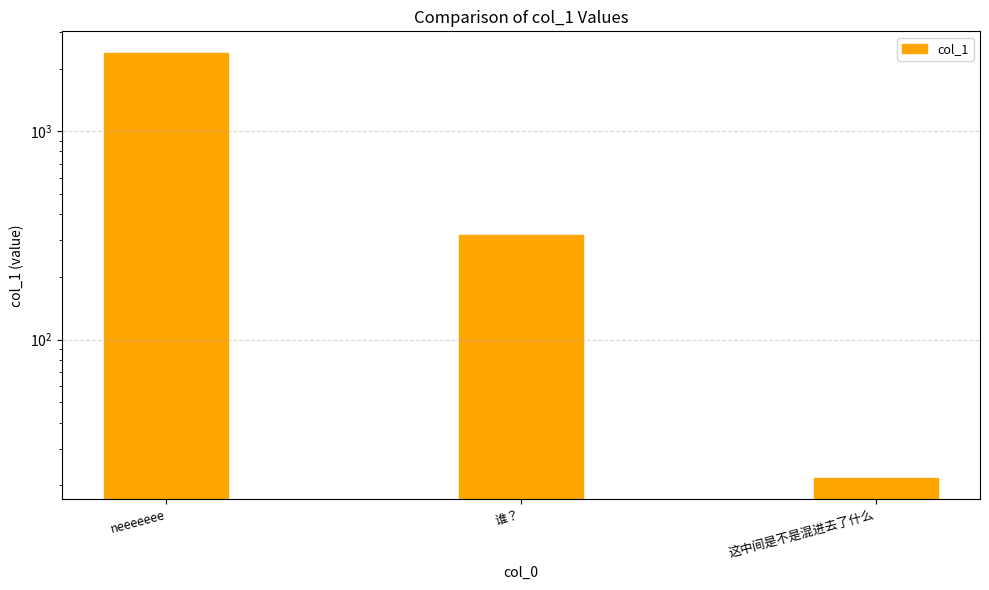

Count the number of data series in this chart.

1